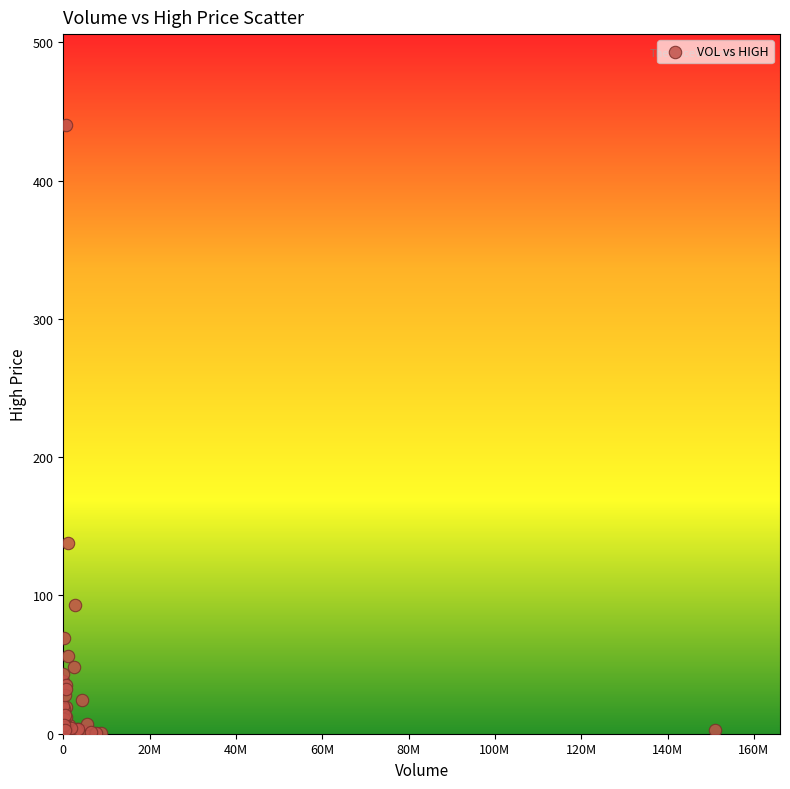

What Y value in the scatter plot is closest to 220?

138.0